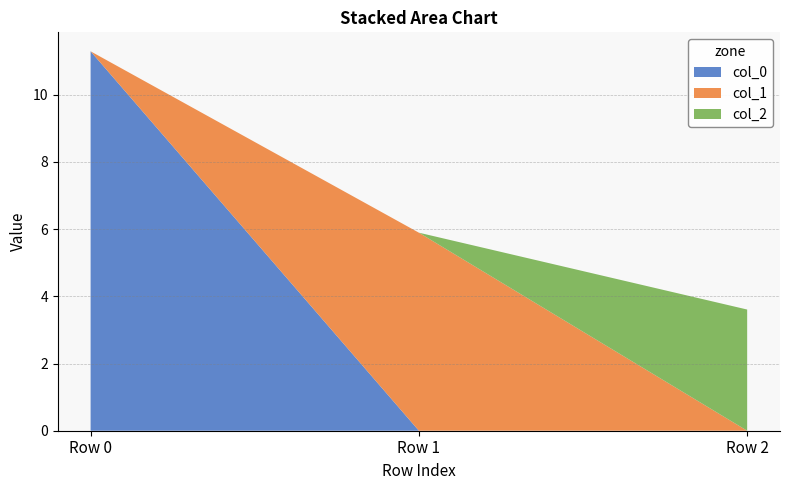

Reading left to right, extract all data points from this chart.

col_0: Row 0=11.3	Row 1=0.0	Row 2=0.0
col_1: Row 0=0.0	Row 1=5.9	Row 2=0.0
col_2: Row 0=0.0	Row 1=0.0	Row 2=3.6